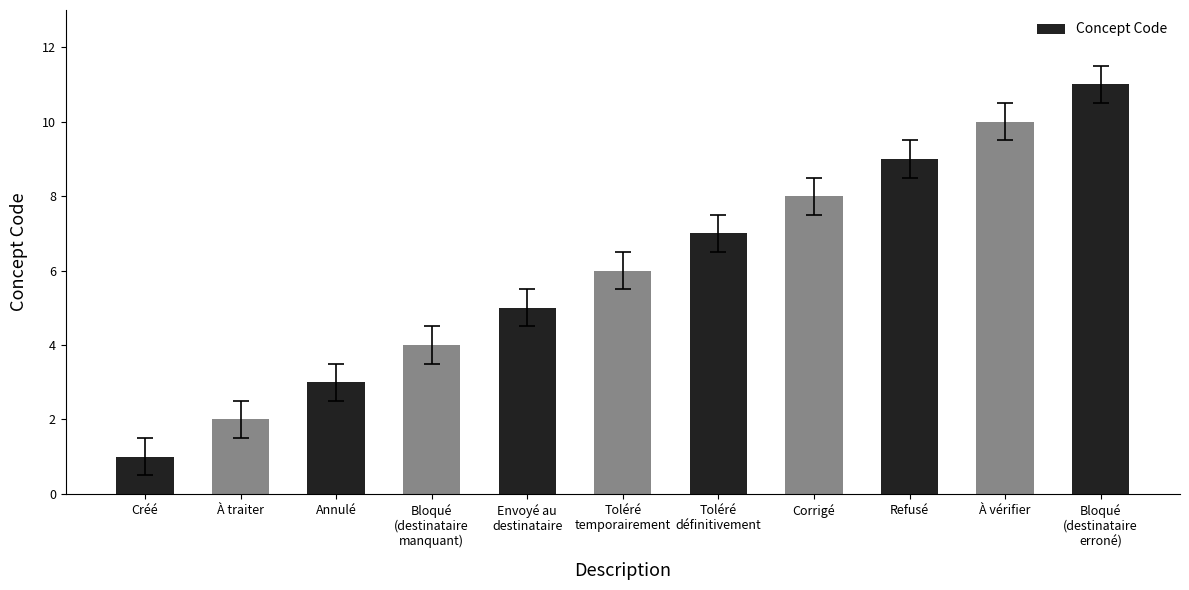

Between Bloqué
(destinataire
erroné) and Refusé, which is larger?

Bloqué
(destinataire
erroné)